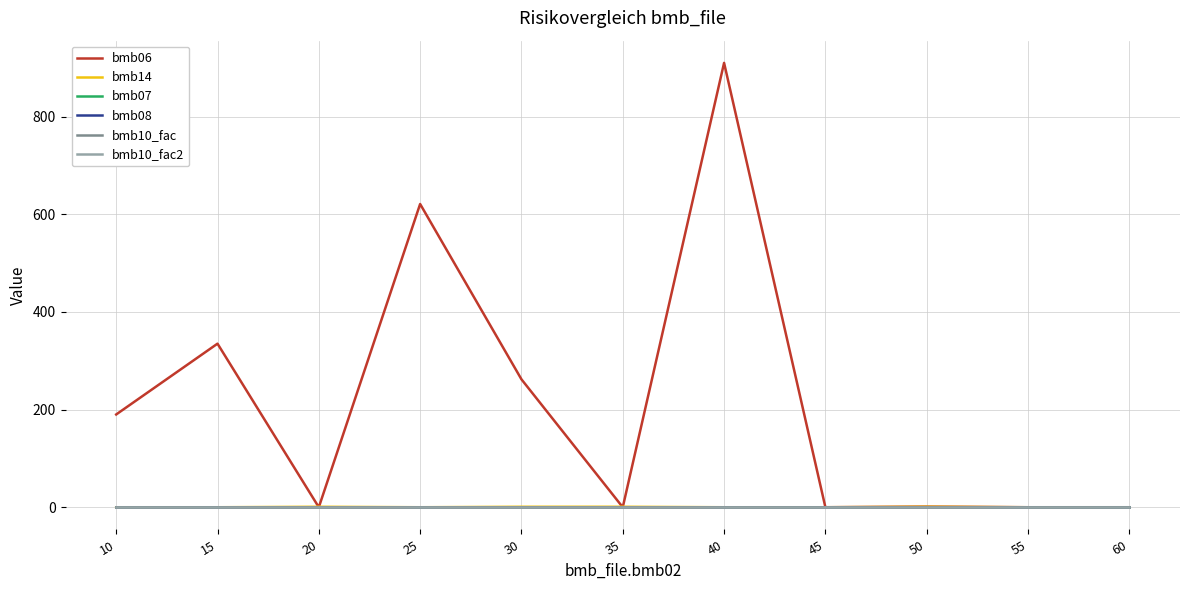

Does the chart display data point markers on the line(s)?

No